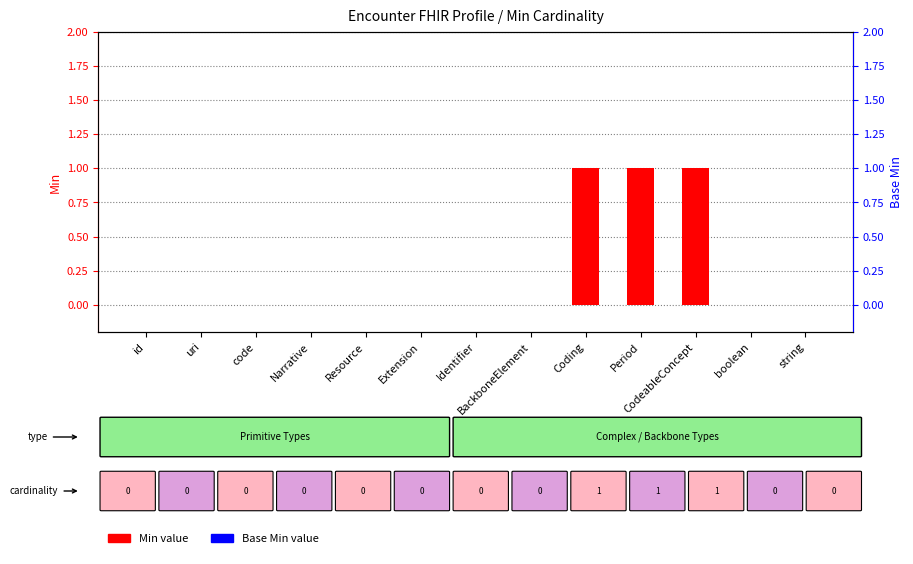

List the labels in order of Min value, largest first.

Coding, Period, CodeableConcept, id, uri, code, Narrative, Resource, Extension, Identifier, BackboneElement, boolean, string